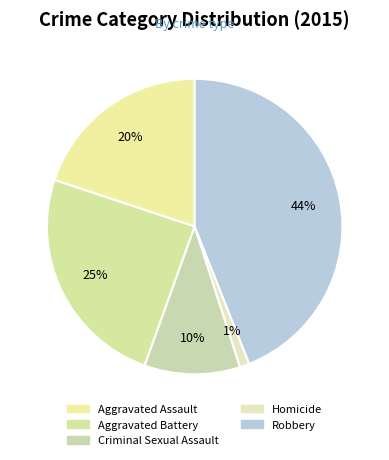

Is Criminal Sexual Assault the majority of the pie?

No